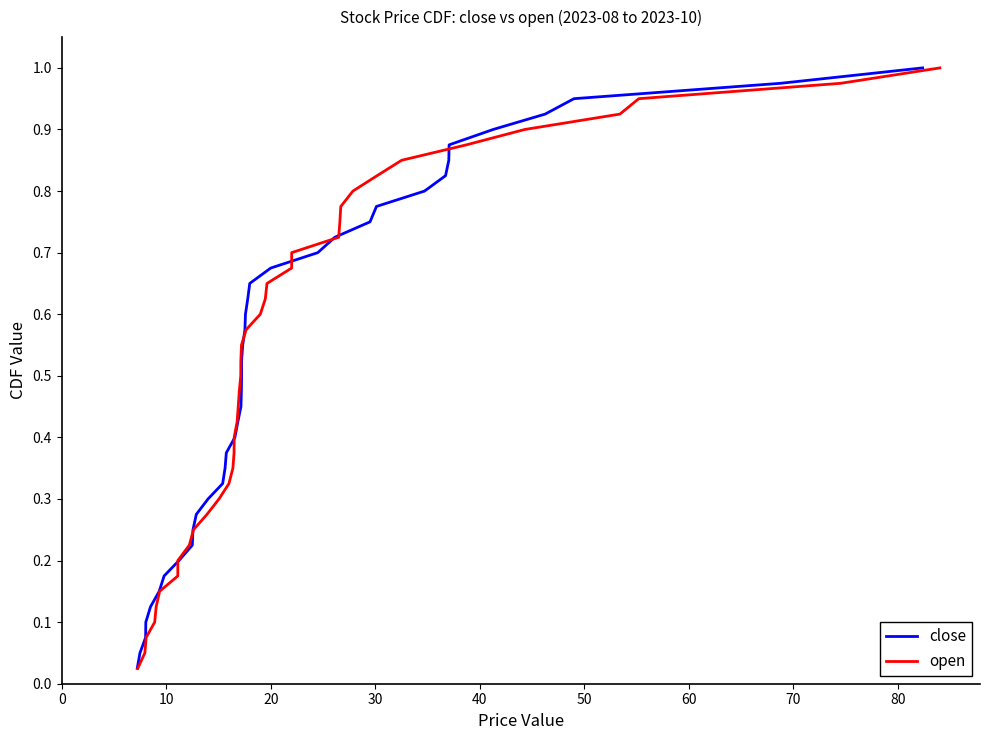

Is it true that close equals 0.2 at 40?

False